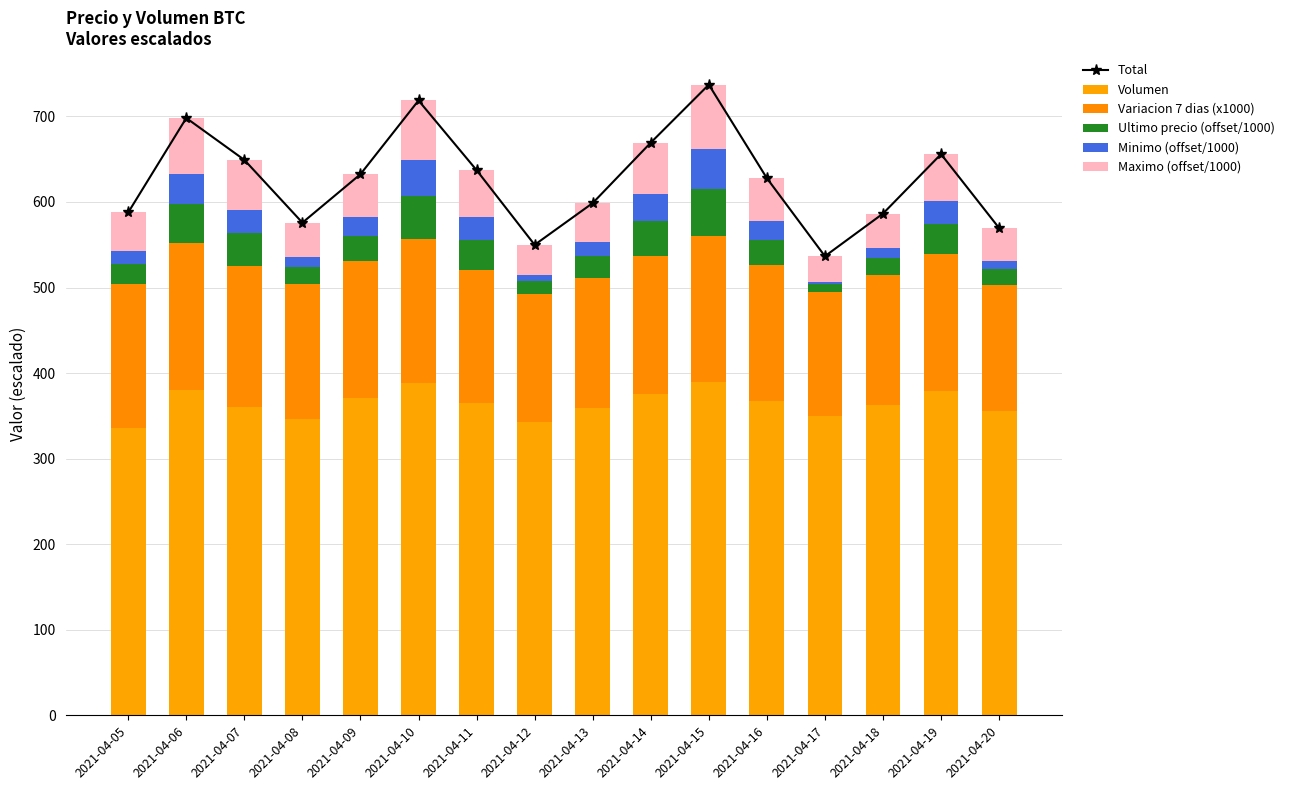

What are all the series names shown in the legend?

Total, Volumen, Variacion 7 dias (x1000), Ultimo precio (offset/1000), Minimo (offset/1000), Maximo (offset/1000)